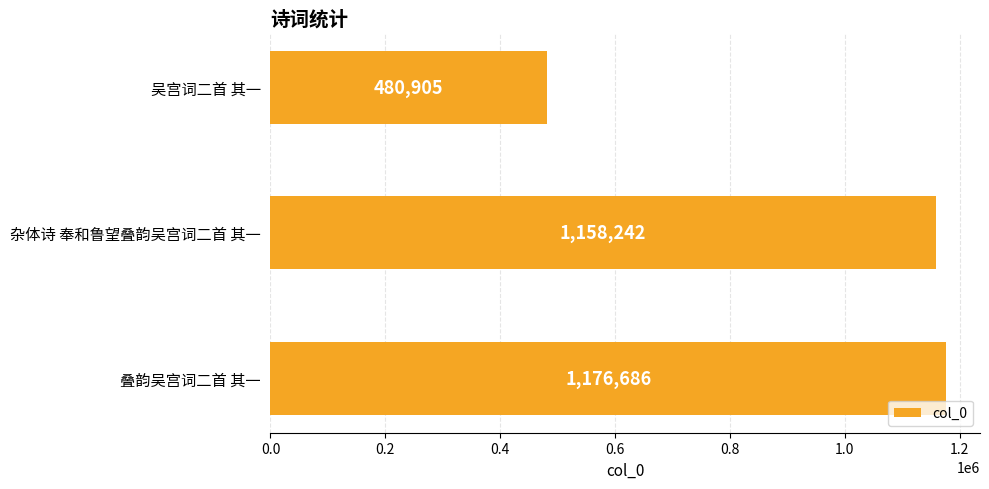

What is the average value?

938611